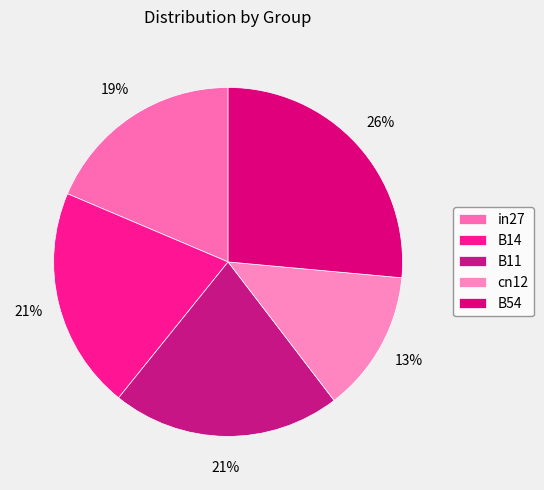

True or false: cn12 accounts for 13% of the total.

True